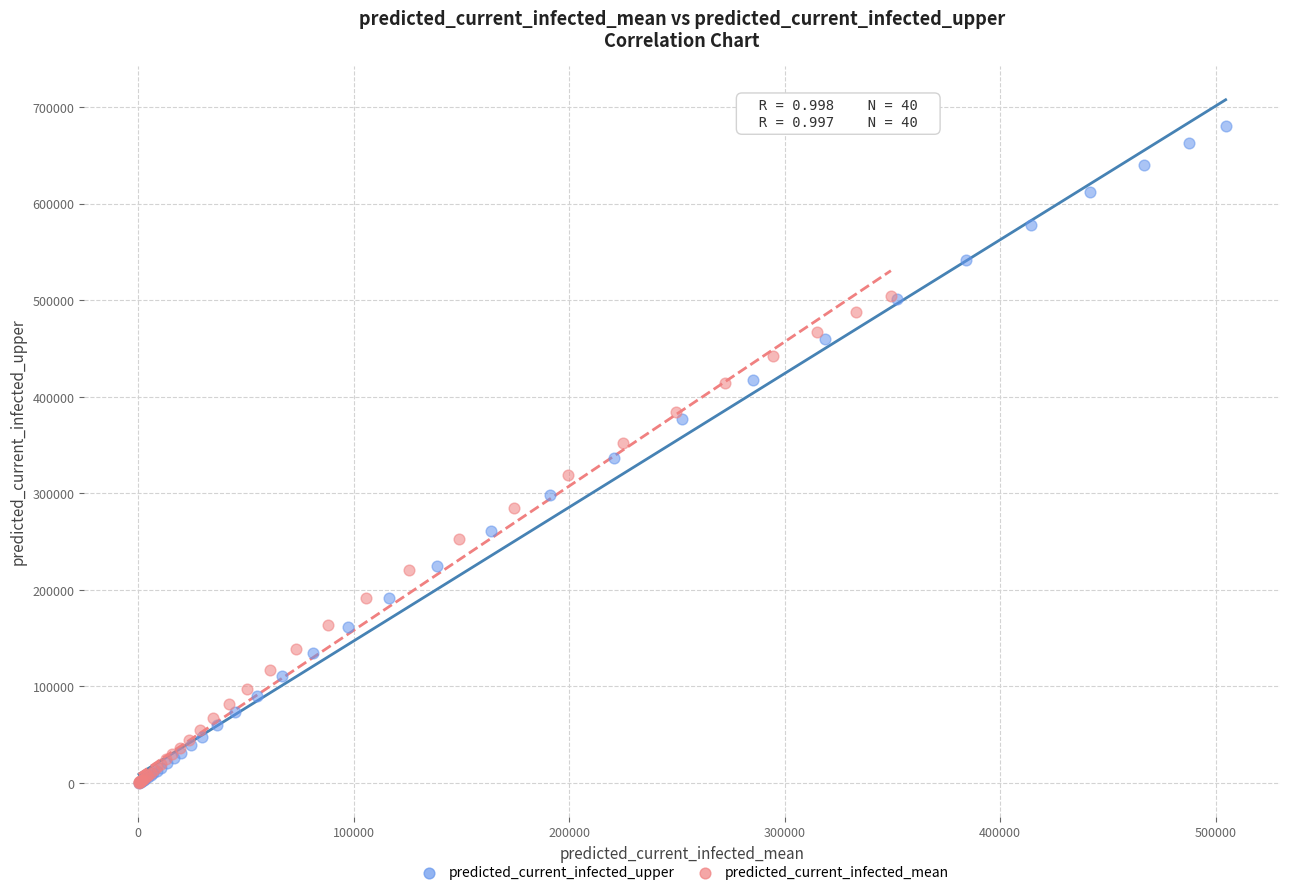

Which series has the largest Y range (max minus min)?

predicted_current_infected_upper